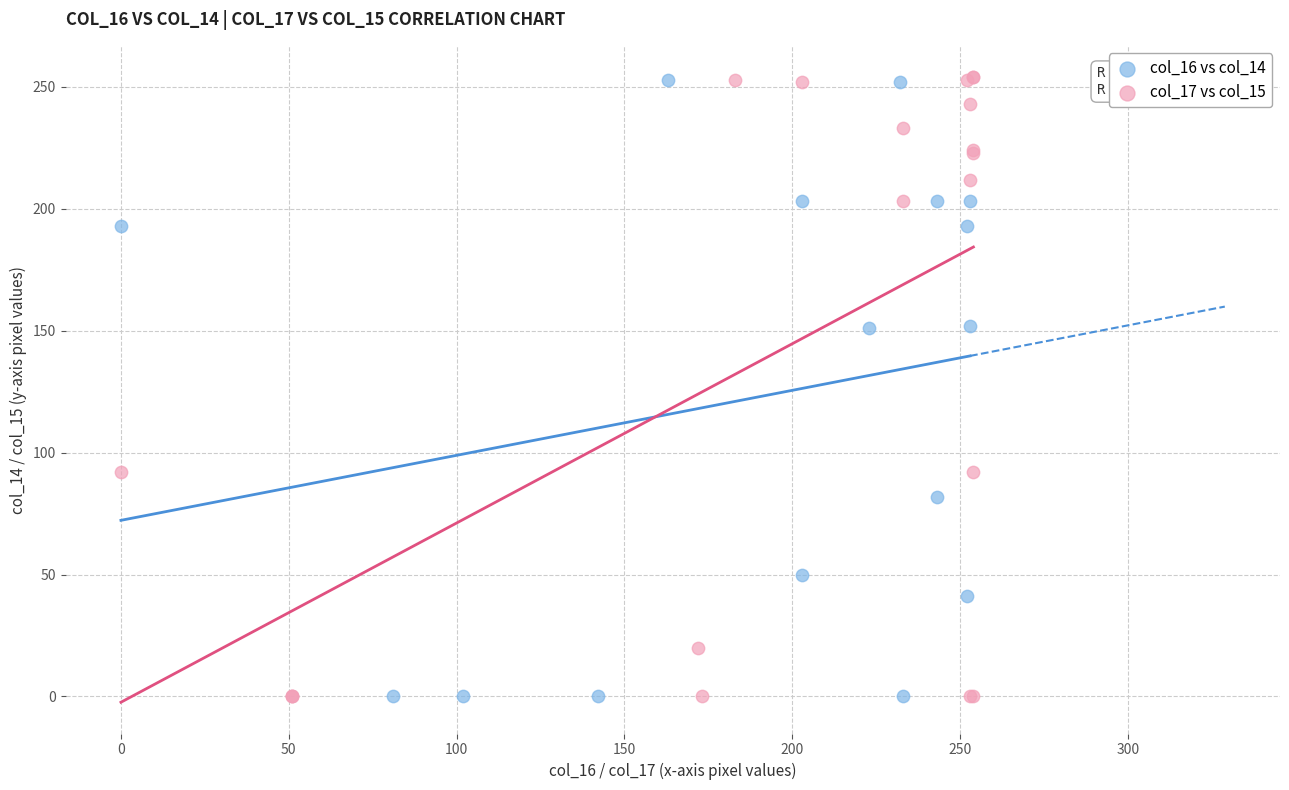

Which series has the largest Y range (max minus min)?

col_17 vs col_15